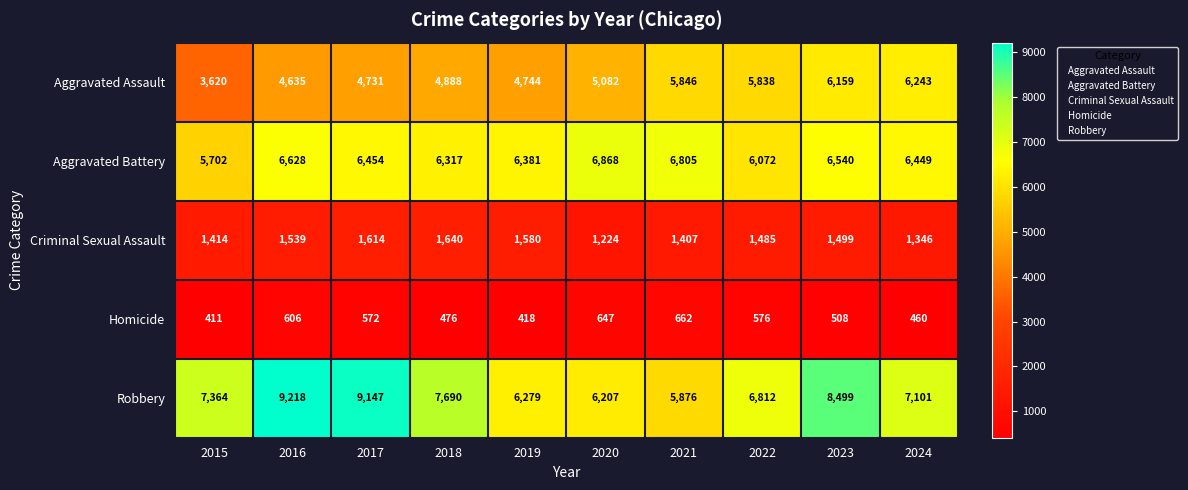

Read the Aggravated Battery value at 2017.

6454